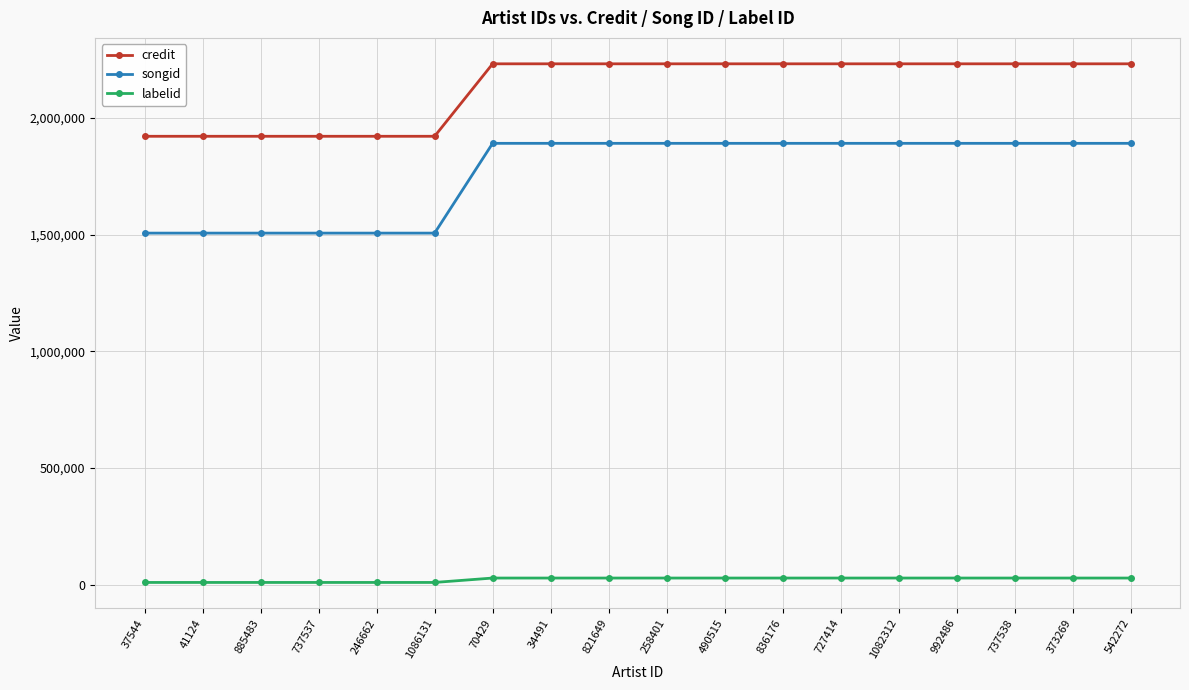

Which series has the largest range (max minus min)?

songid